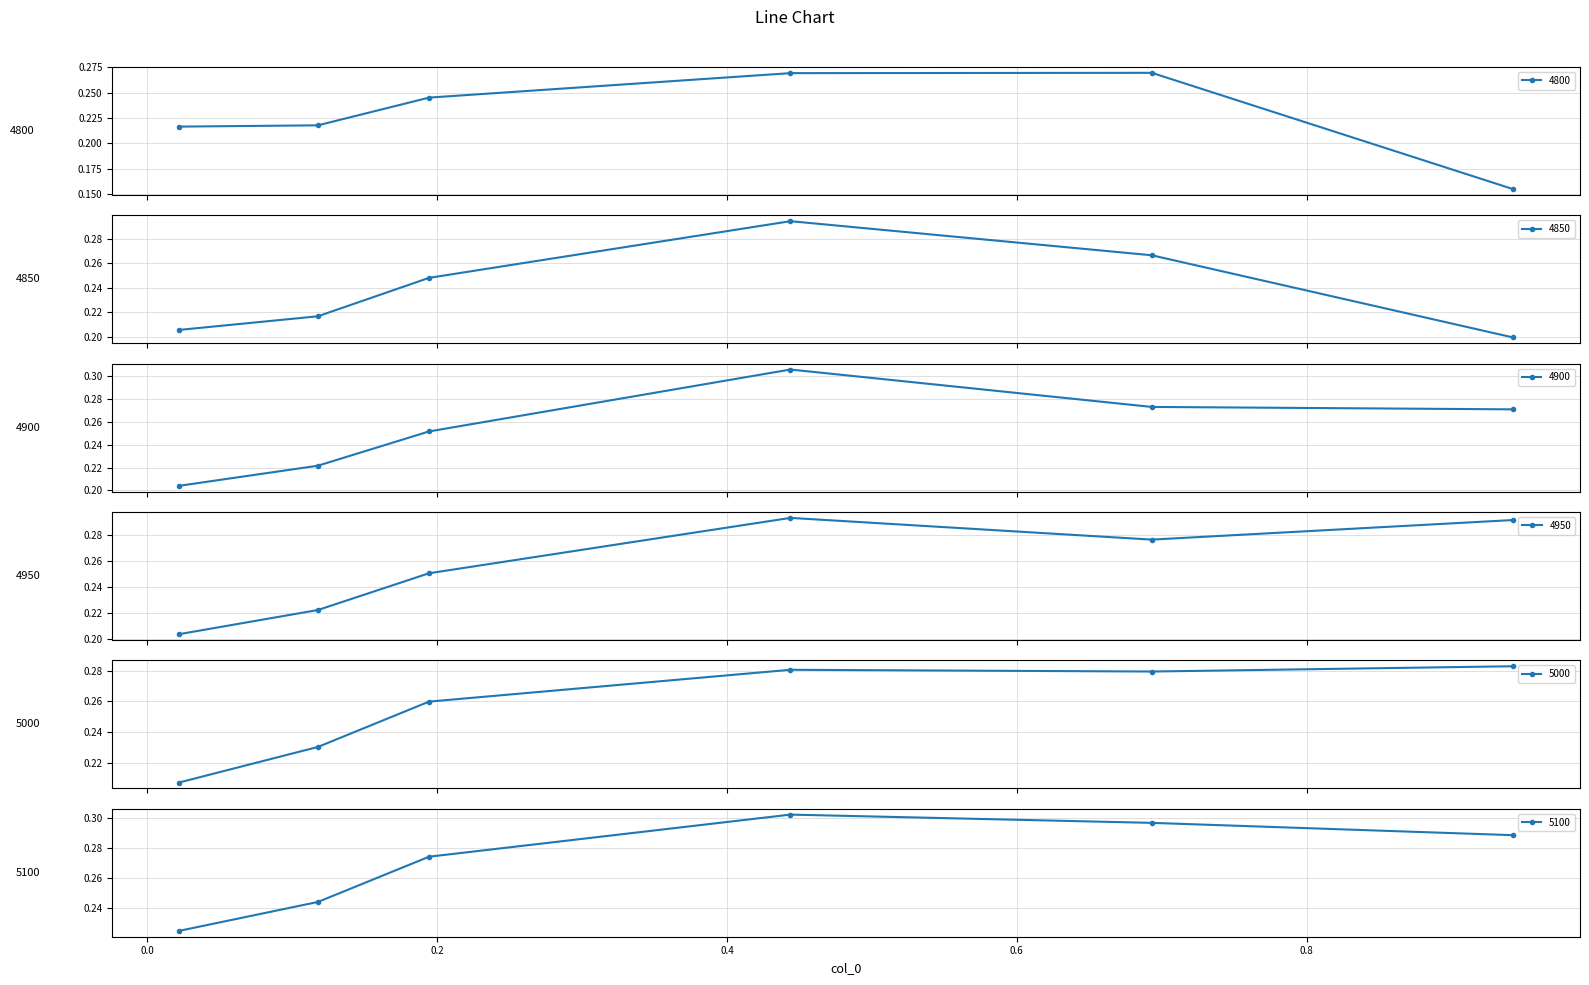

True or false: 4950 has more than 1 interior local peaks.

False